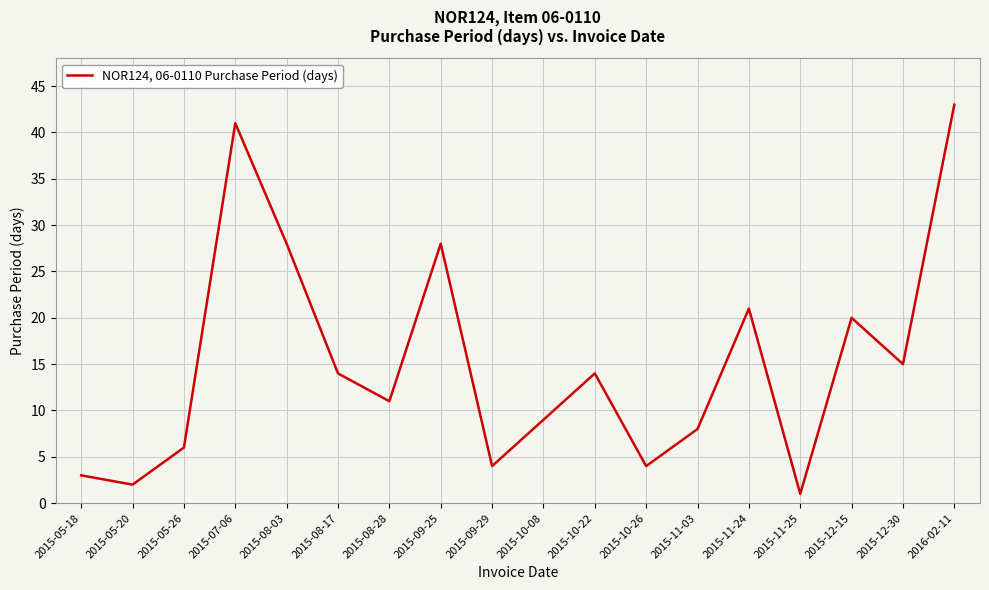

What is the change in value from 2015-10-08 to 2015-11-24?

+12